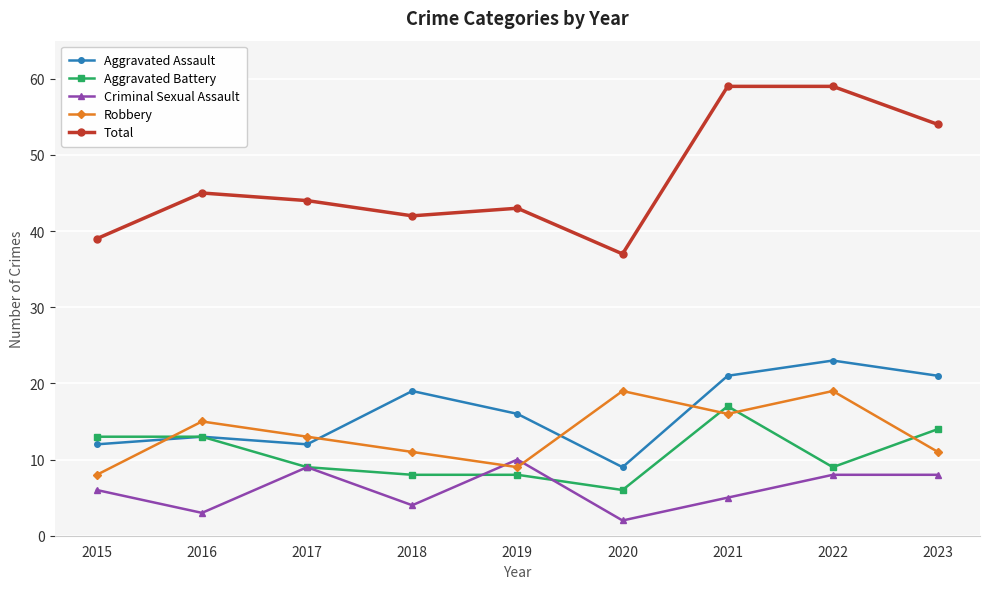

Does the chart display data point markers on the line(s)?

Yes